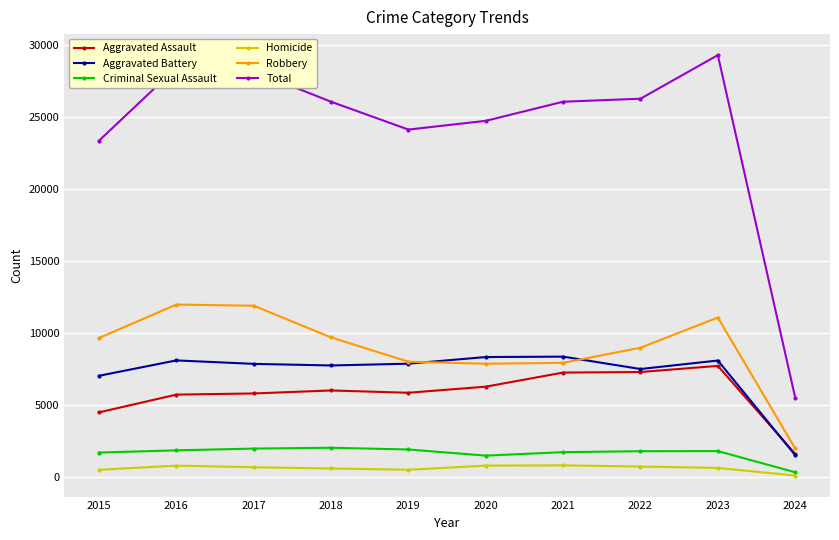

The Criminal Sexual Assault series shows 767 at 2017. True or false?

False